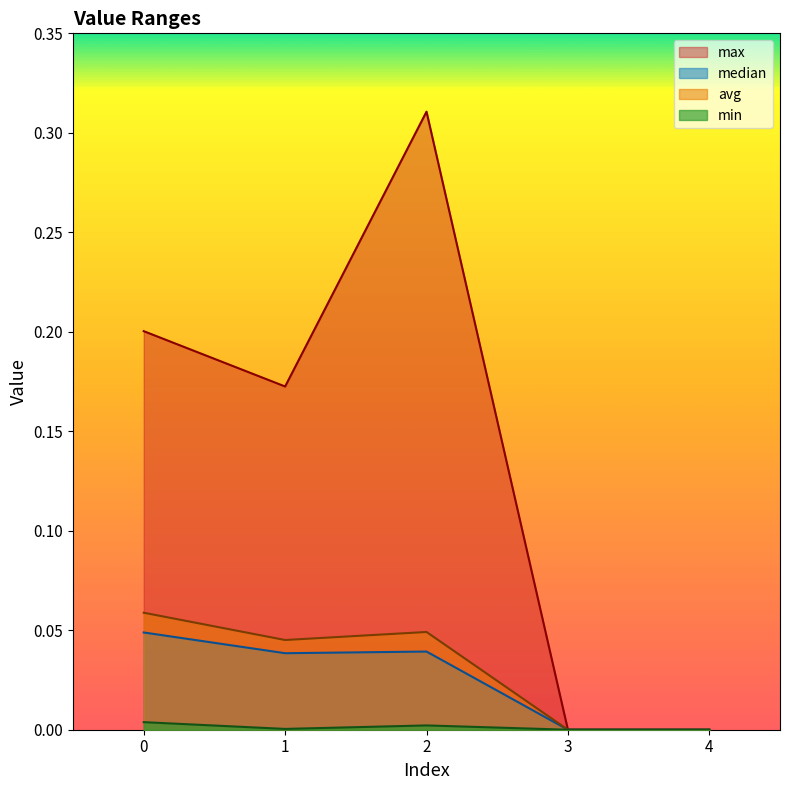

Reading left to right, what are all the values shown in this chart?

max: 0.2	0.2	0.3	0.0	0.0
min: 0.0	0.0	0.0	0.0	0.0
avg: 0.1	0.0	0.0	0.0	0.0
median: 0.0	0.0	0.0	0.0	0.0